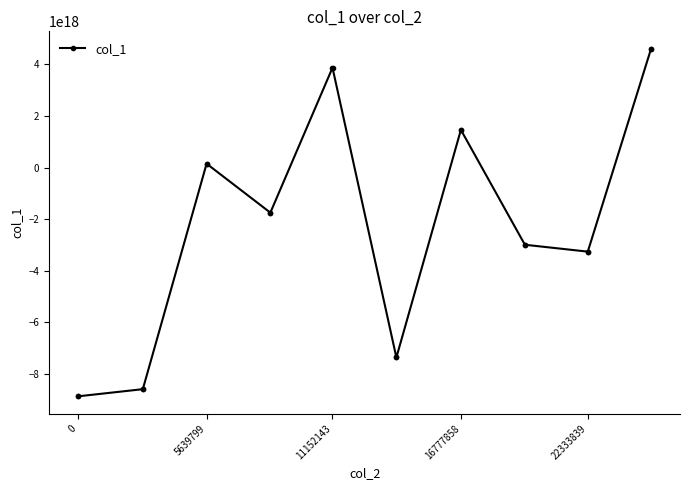

How many lines are shown in the chart?

1